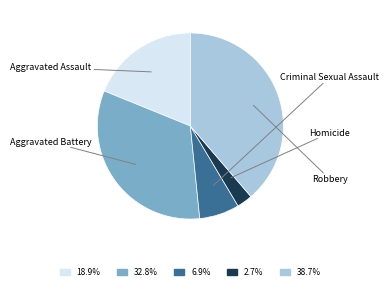

True or false: Aggravated Assault accounts for 19% of the total.

True